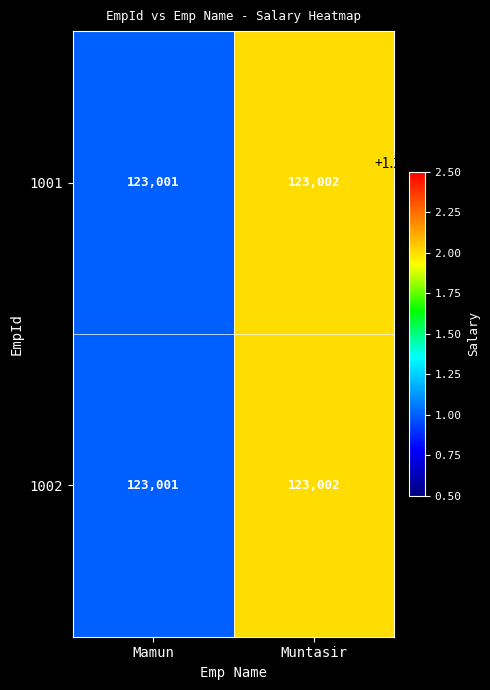

What is the average value of the 1002 series?

123002